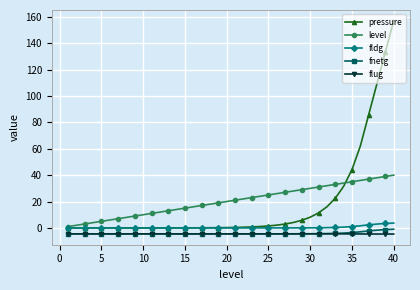

How many series are shown in this chart?

5